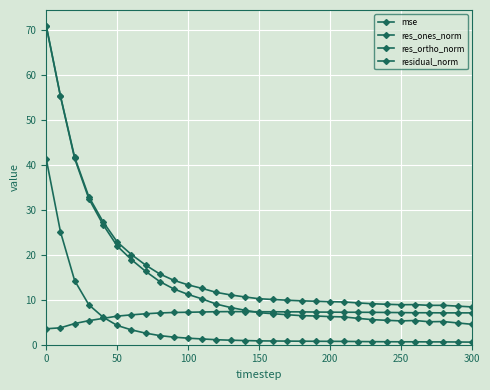

True or false: res_ones_norm and residual_norm intersect in this chart.

False